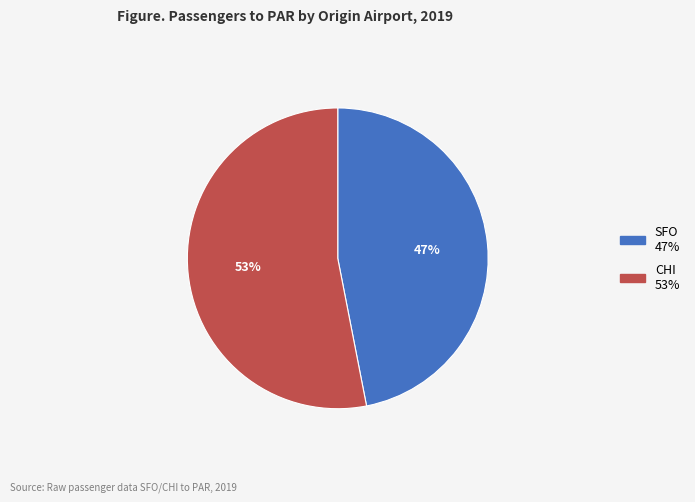

Approximately how many times larger is the value at SFO compared to CHI?

0.9